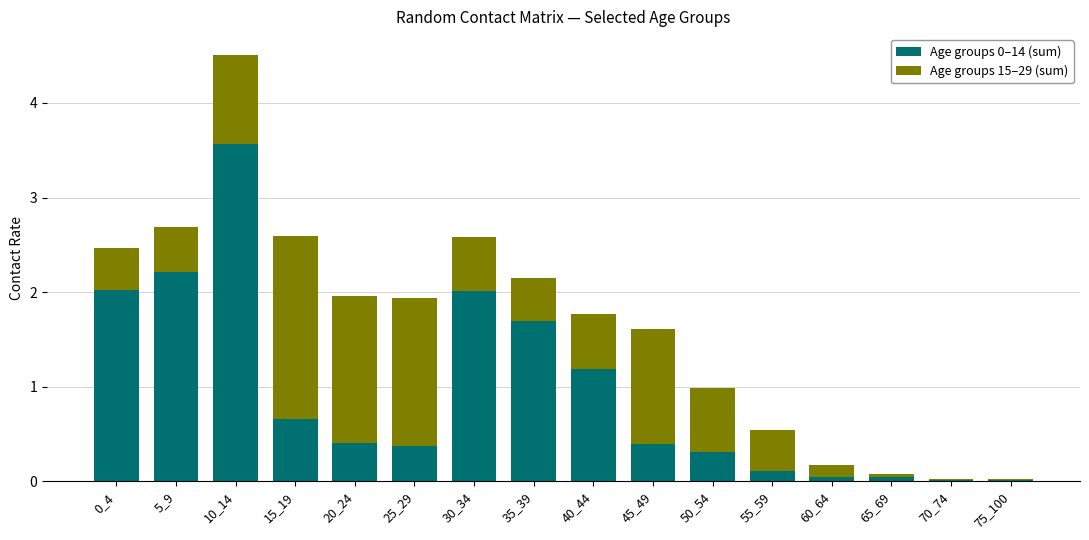

At which category is the sum across all series the highest?

10_14